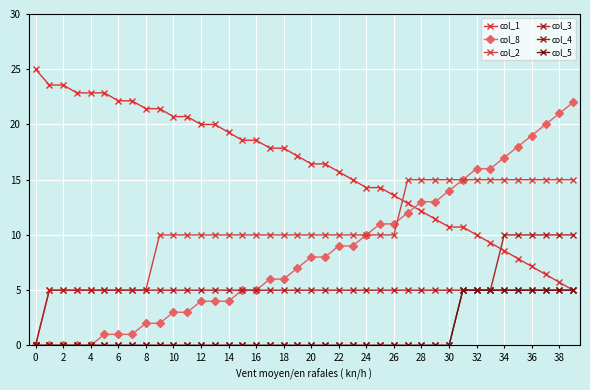

What is the difference between the maximum and minimum values in the col_5 series?

5.0